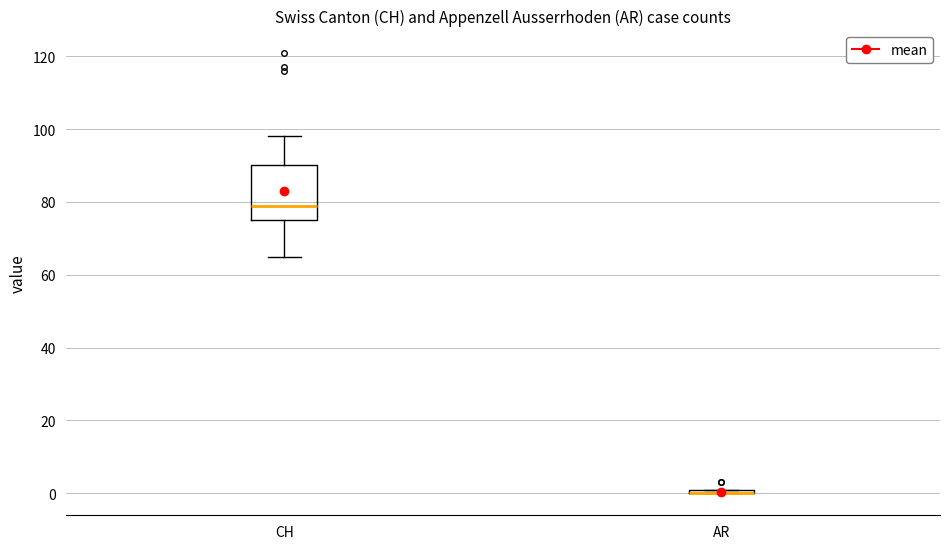

Comparing the boxes themselves (not the whiskers), which one is the tallest?

CH